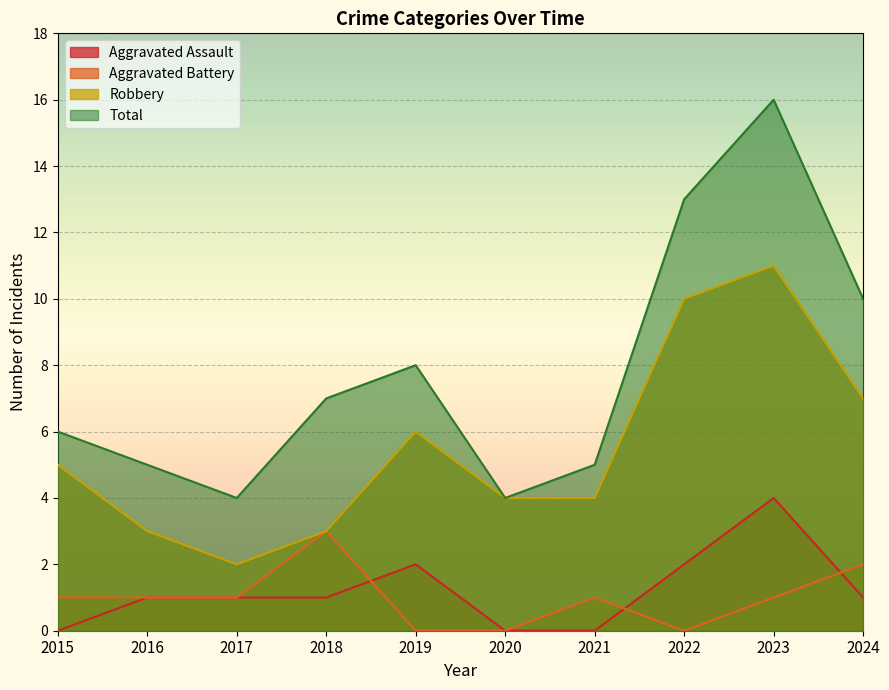

Reading left to right, list all the values displayed in this chart.

Aggravated Assault: 0	1	1	1	2	0	0	2	4	1
Aggravated Battery: 1	1	1	3	0	0	1	0	1	2
Robbery: 5	3	2	3	6	4	4	10	11	7
Total: 6	5	4	7	8	4	5	13	16	10